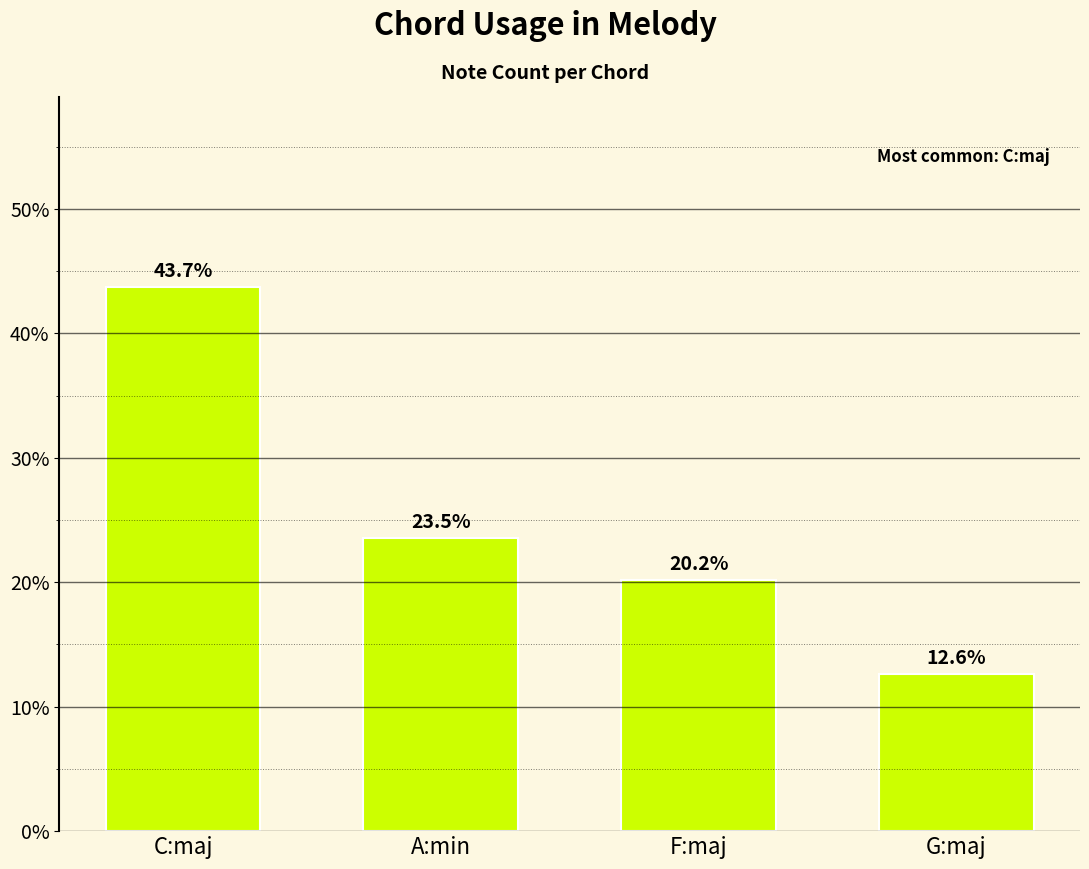

What is the difference between the second highest and minimum values?

0.1